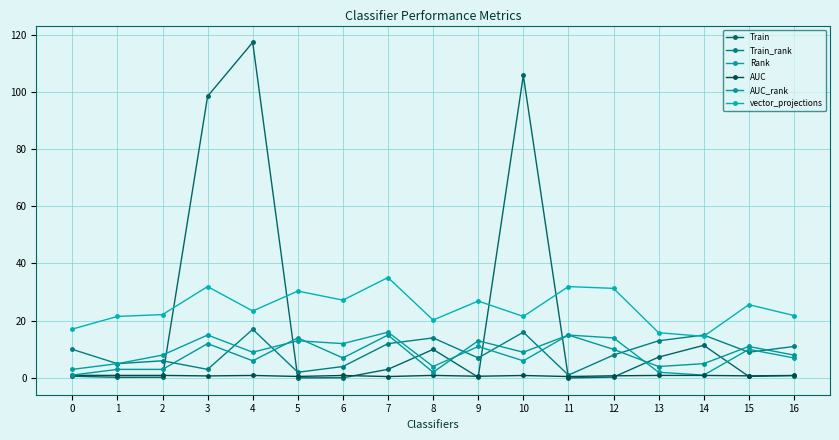

How many series are shown in this chart?

6